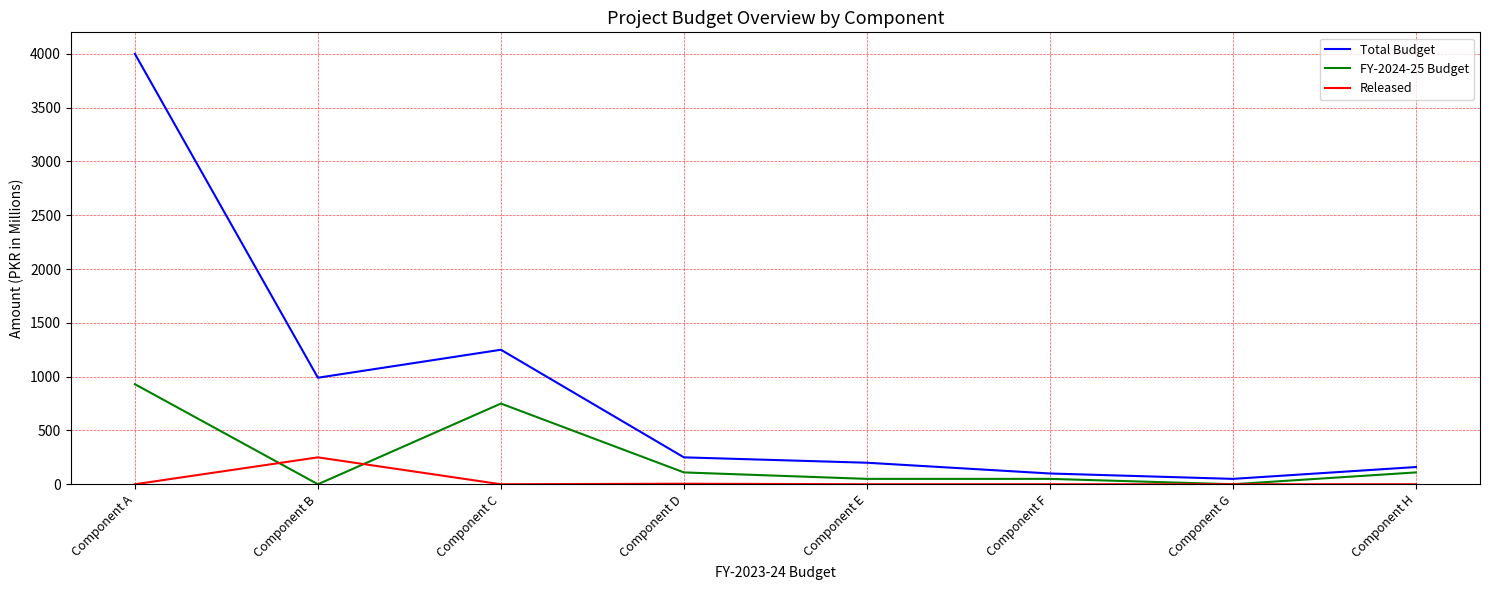

True or false: Released and Total Budget cross at least once.

False